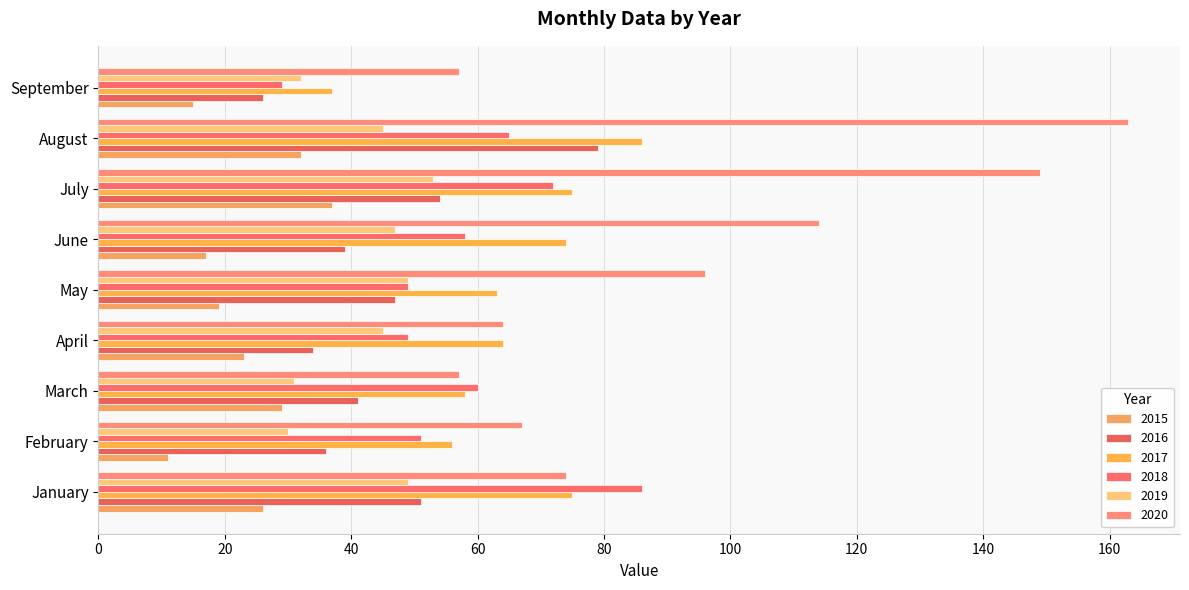

Which category has the highest value in the 2017 series?

August